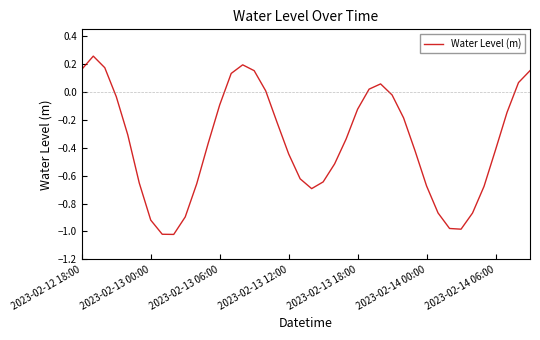

What is the difference between the second highest and second lowest values?

1.2